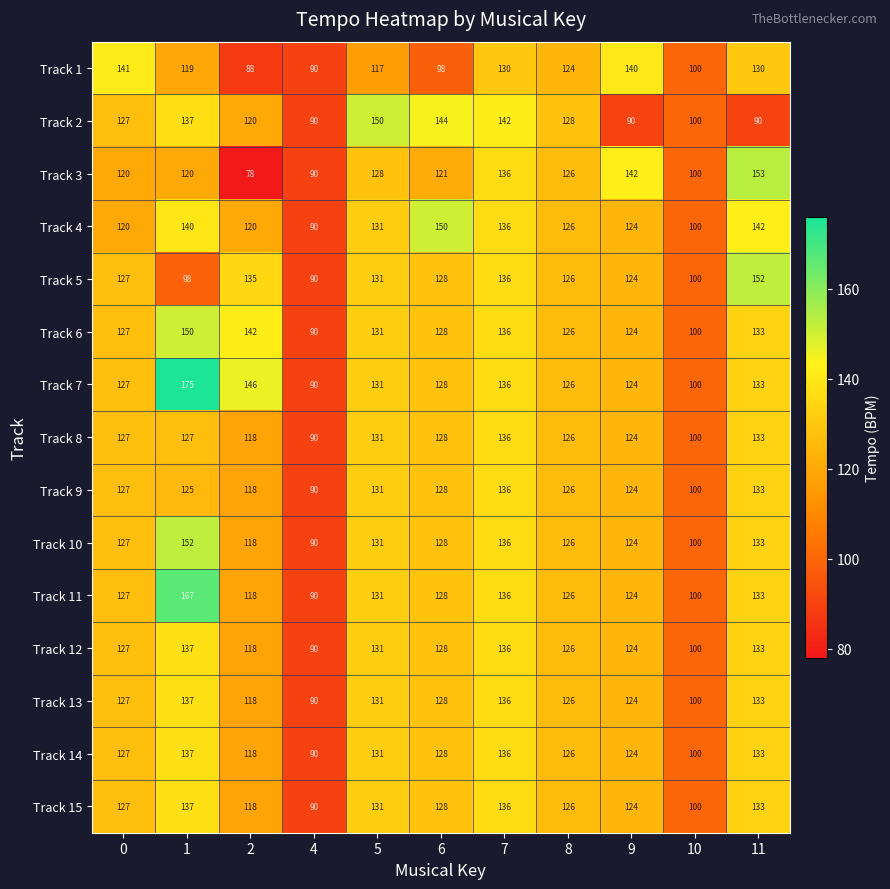

True or false: Track 9 has a value of 41 at 6.

False